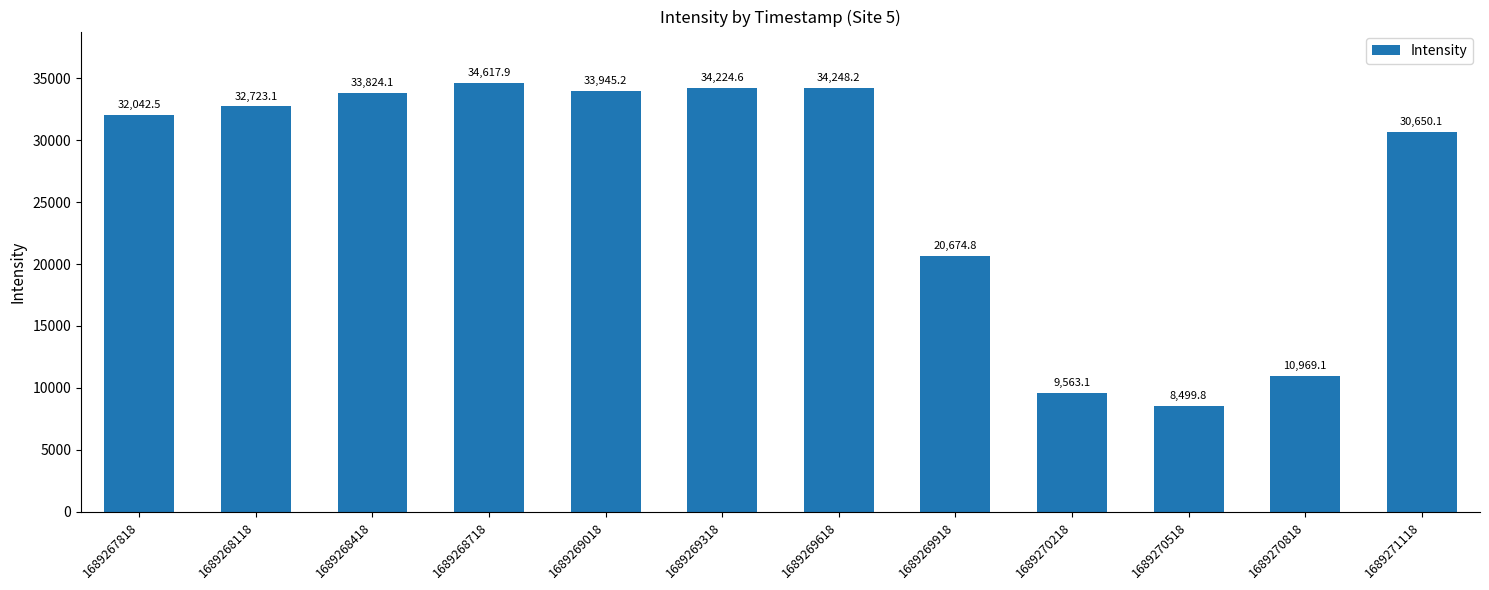

Where is the data nearest to the value 21558?

1689269918